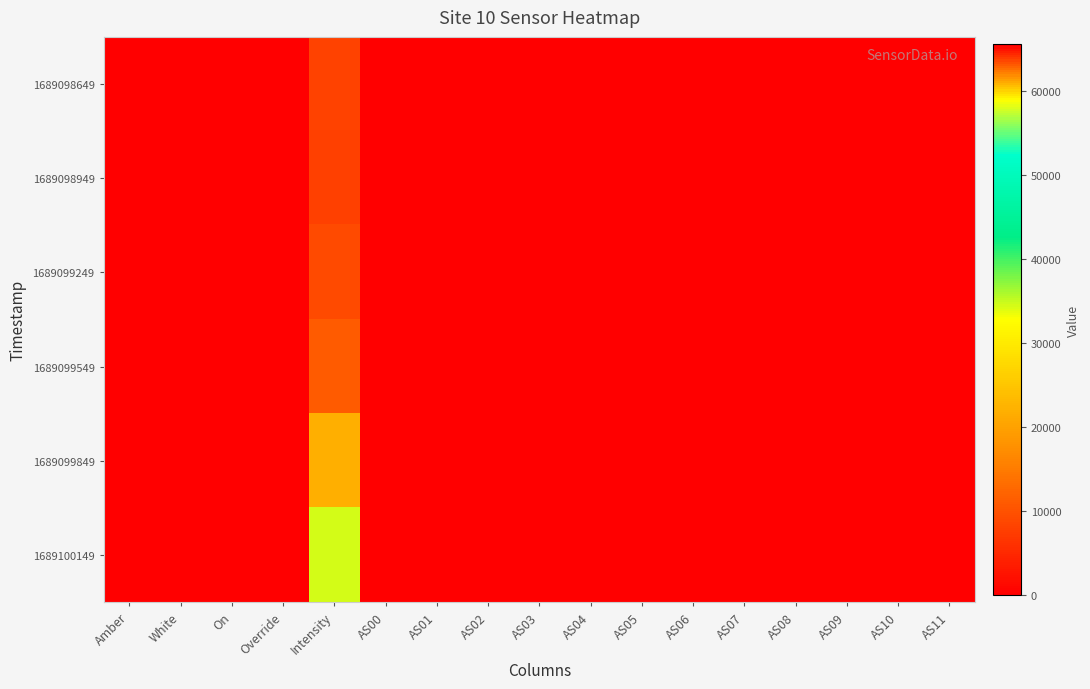

What is the total value across all series at AS03?

393210.0